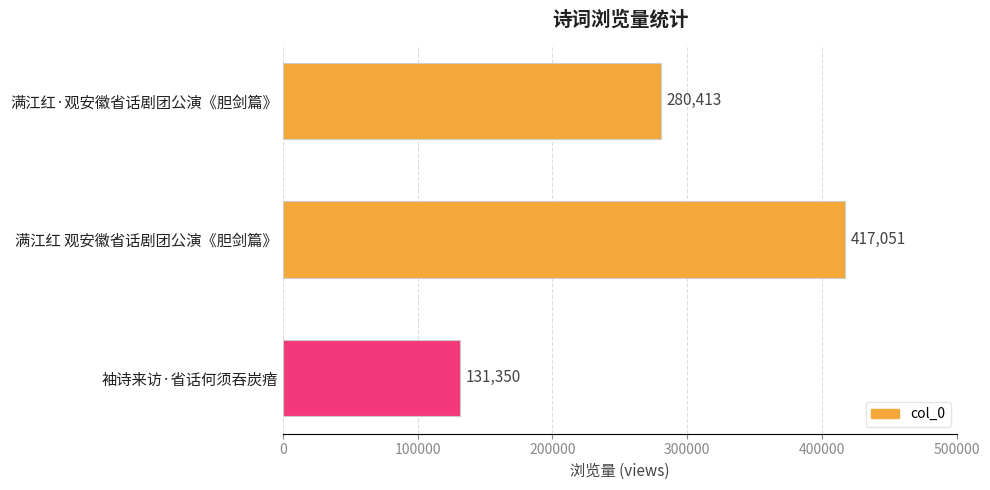

What is the ratio of the value at 袖诗来访·省话何须吞炭瘖 to the value at 满江红 观安徽省话剧团公演《胆剑篇》?

0.3